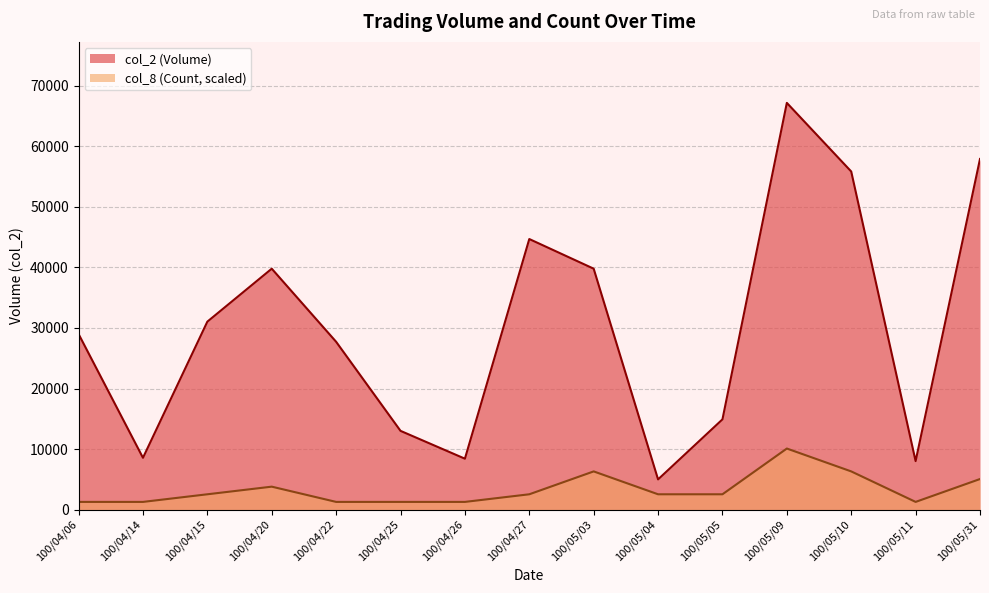

Is it true that col_2 (Volume) equals 29000 at 100/04/06?

True